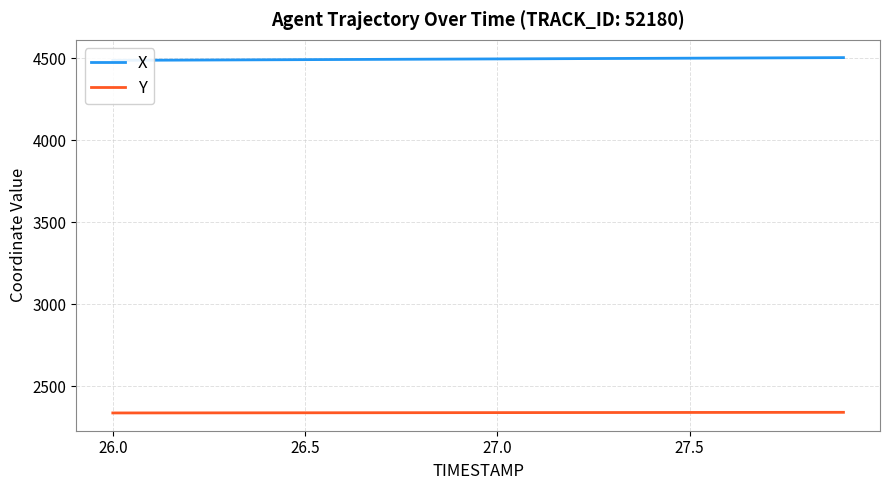

What is the maximum value for Y?

2342.6